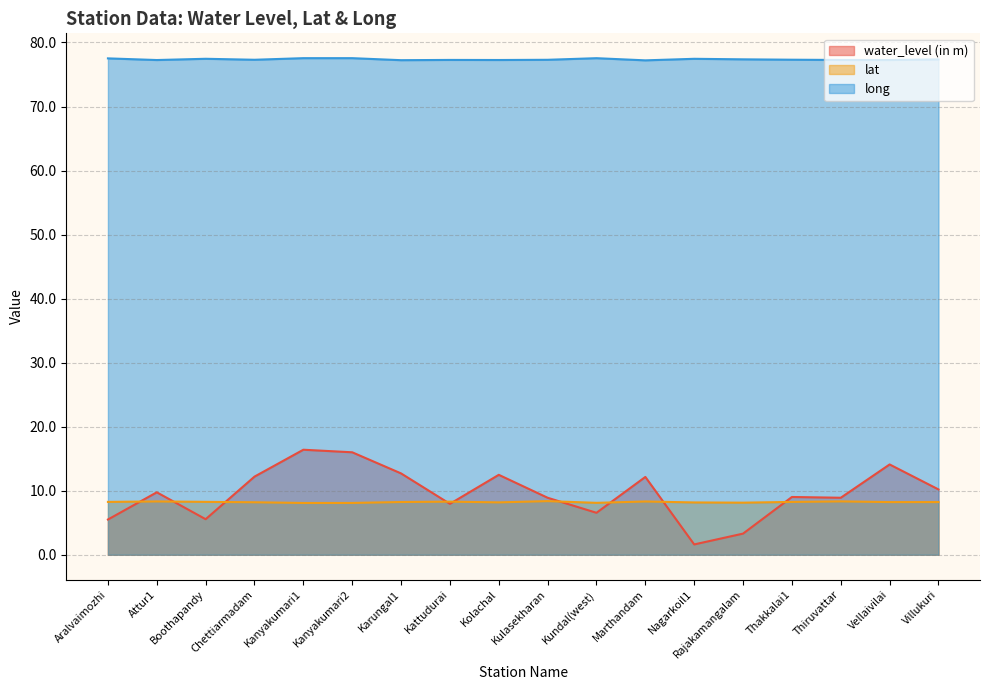

At which label is water_level (in m) closest to 9?

Thakkalai1